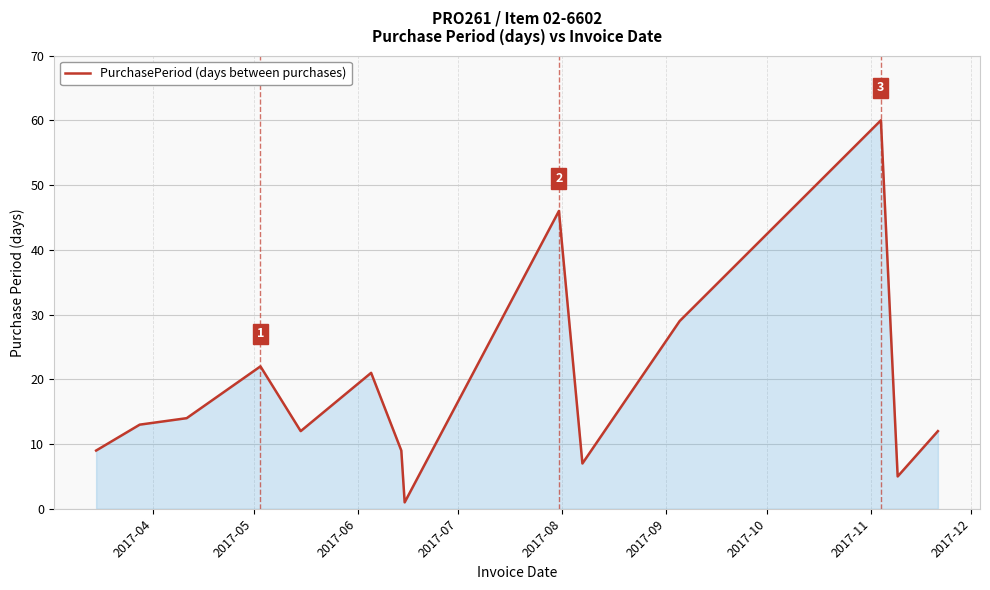

How many lines are shown in the chart?

1